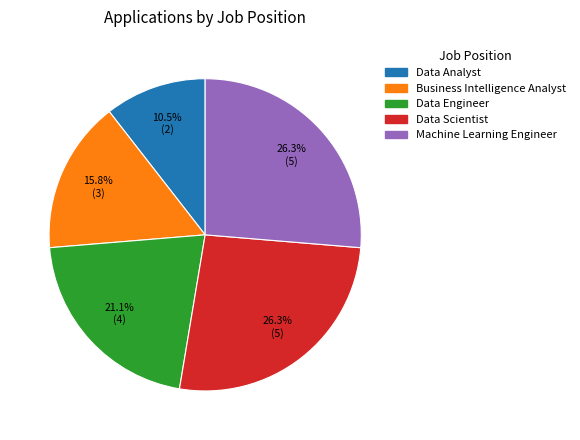

To the nearest percent, what percentage of the pie is Business Intelligence Analyst?

16%